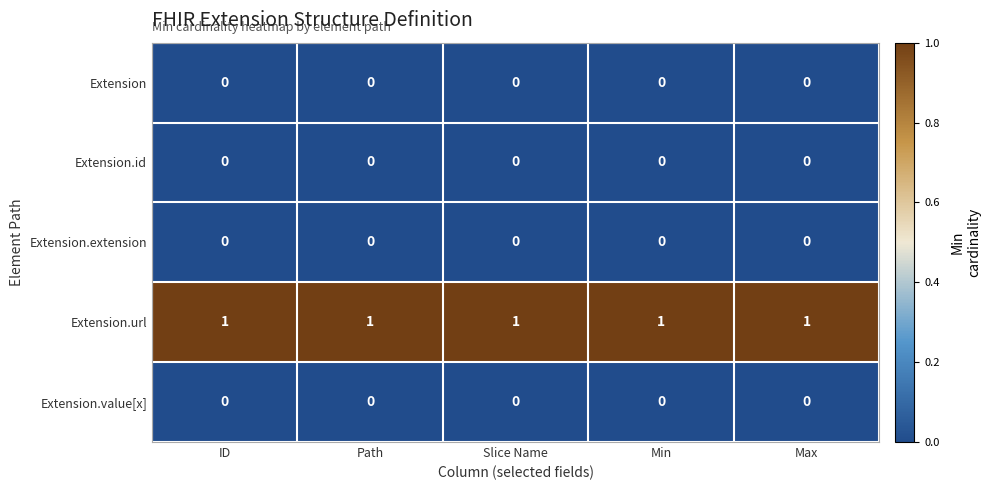

At how many categories does at least one series exceed 0?

5